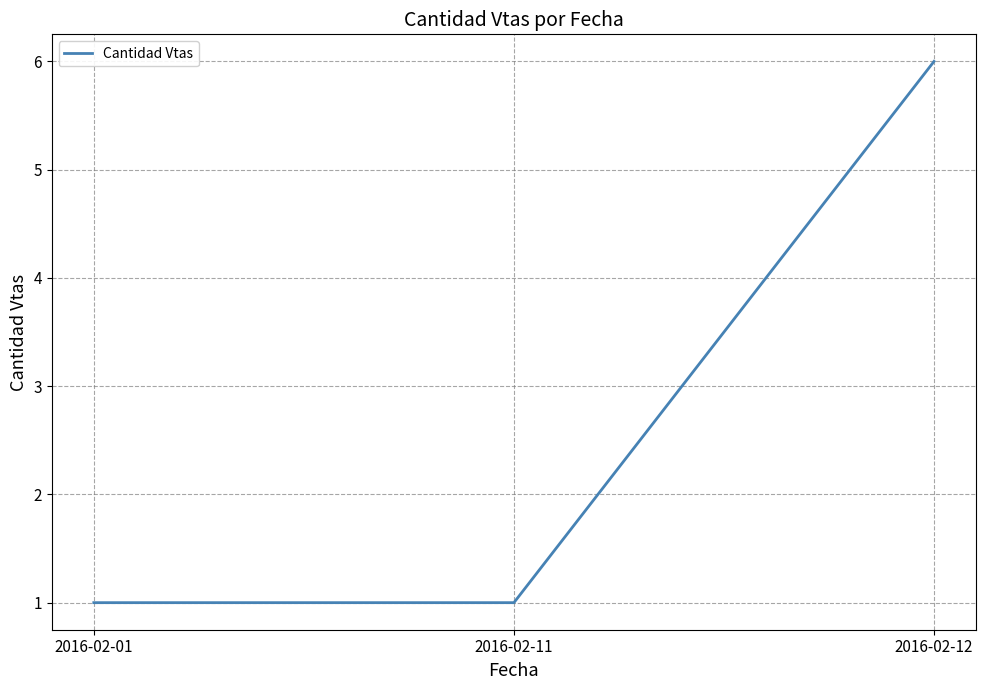

Approximately how many times larger is the value at 2016-02-11 compared to 2016-02-12?

0.2